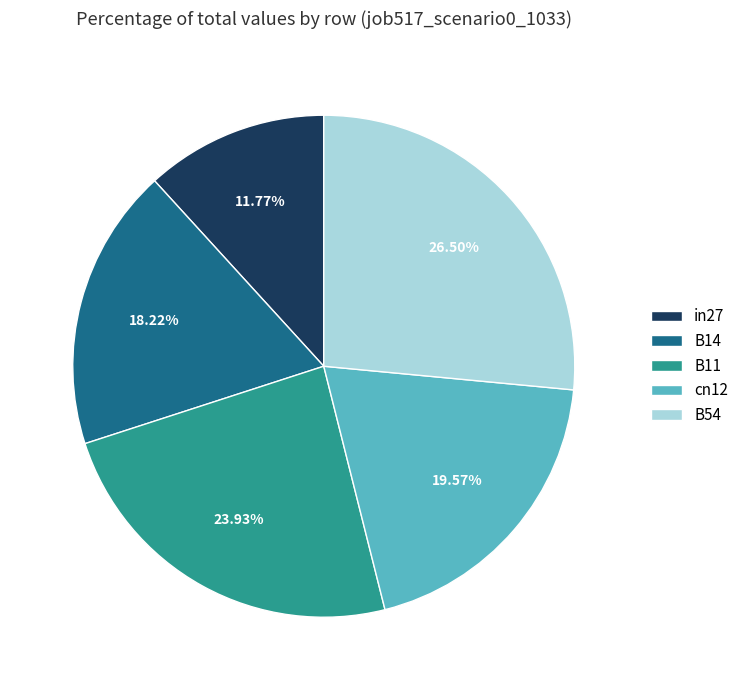

Which category has the smallest portion of the pie?

in27